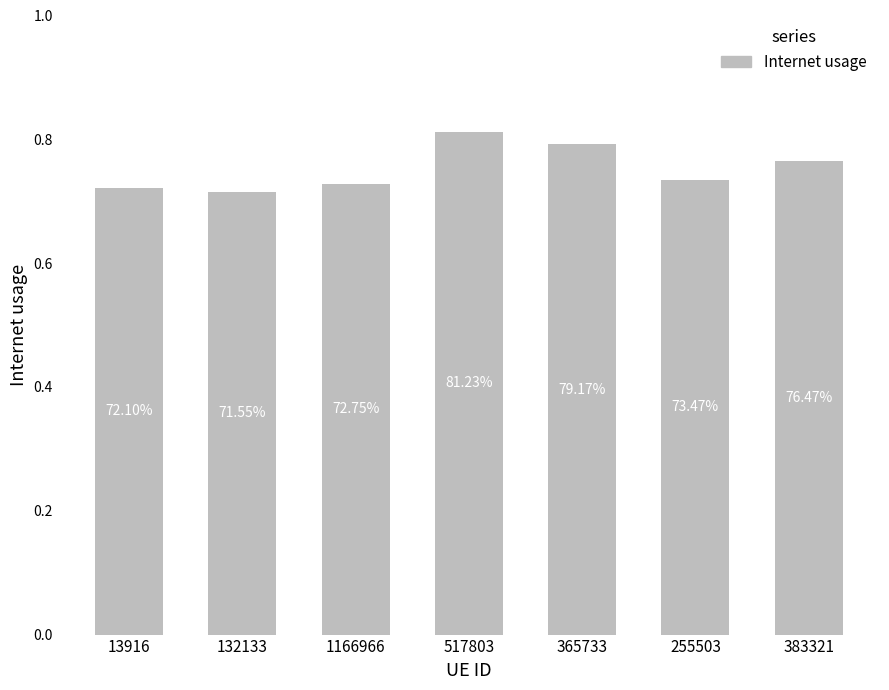

How many bars are there in total?

7